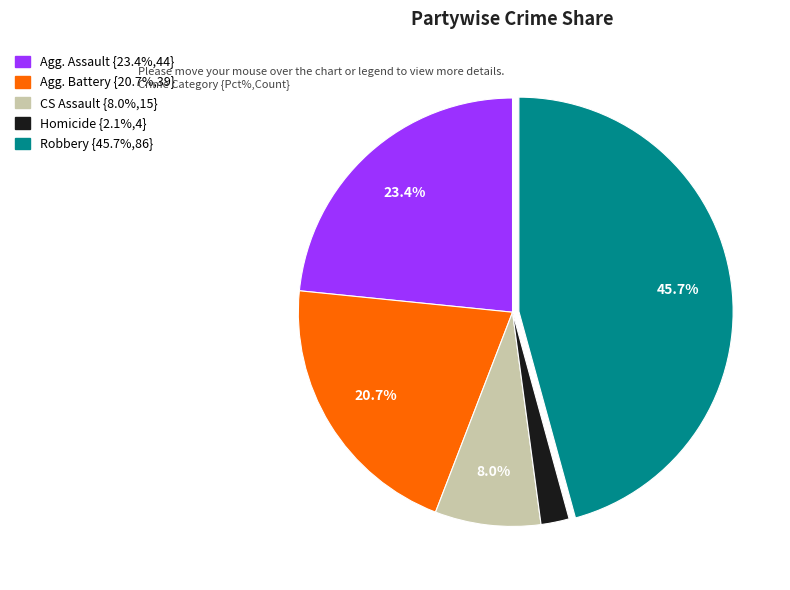

Does any single category account for the majority?

No